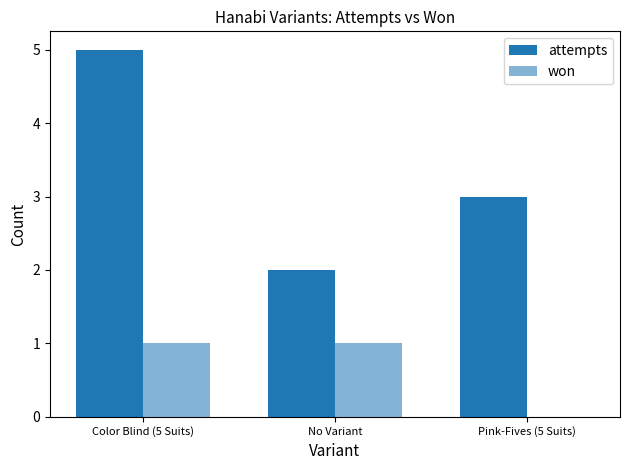

Does the chart contain stacked bars?

No